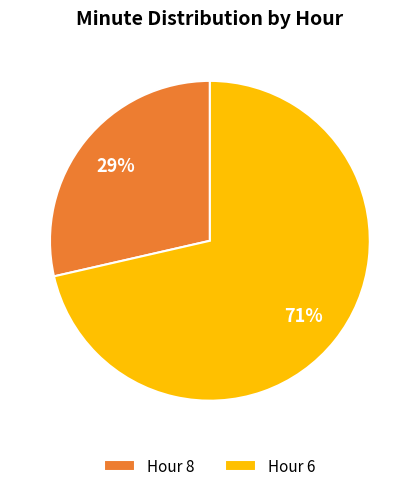

Which slice is the largest?

Hour 6